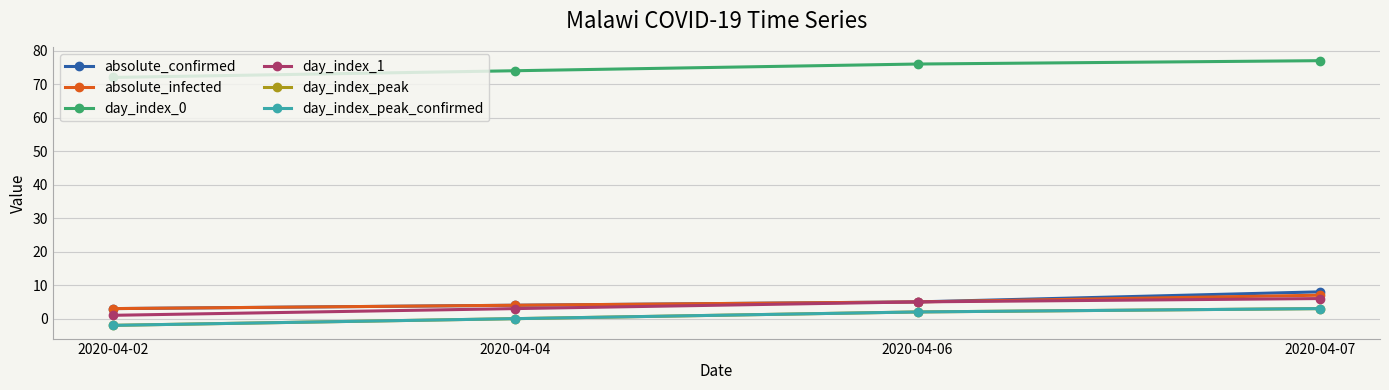

Reading right to left, what are all the values shown in this chart?

absolute_confirmed: 8	5	4	3
absolute_infected: 7	5	4	3
day_index_0: 77	76	74	72
day_index_1: 6	5	3	1
day_index_peak: 3	2	0	-2
day_index_peak_confirmed: 3	2	0	-2